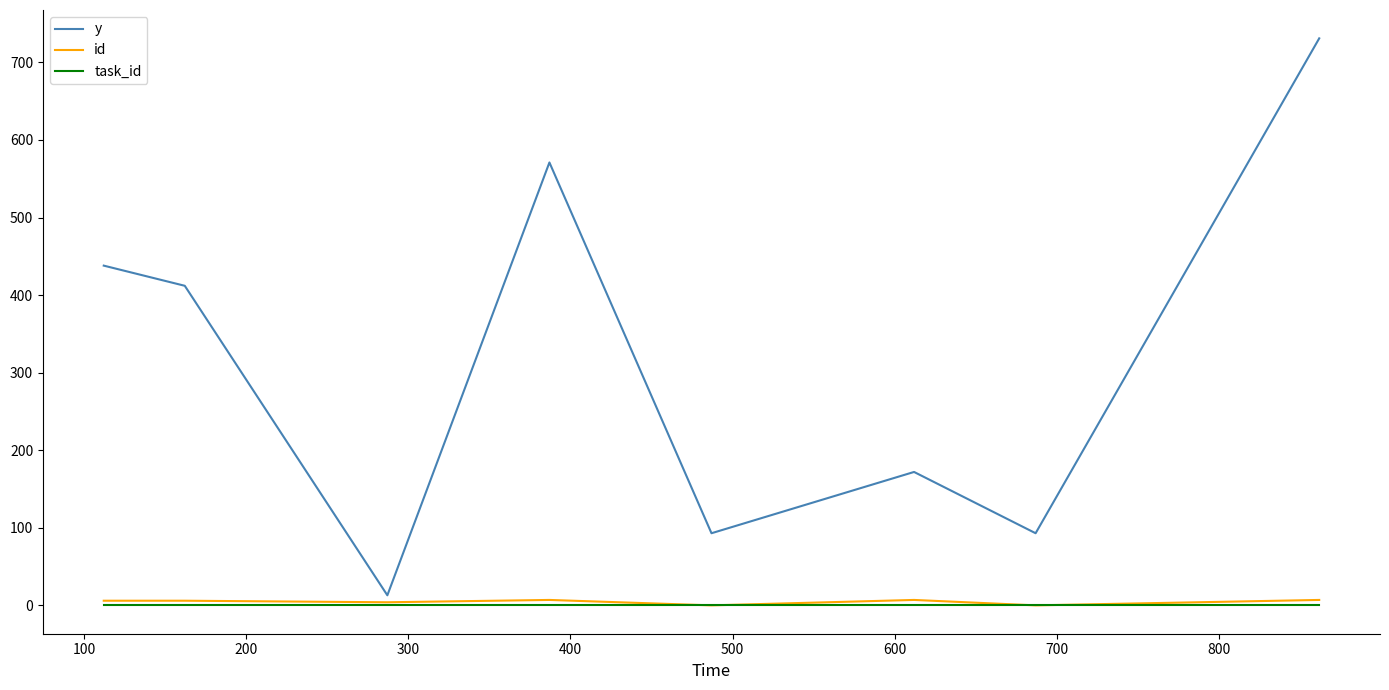

How many lines are shown in the chart?

3